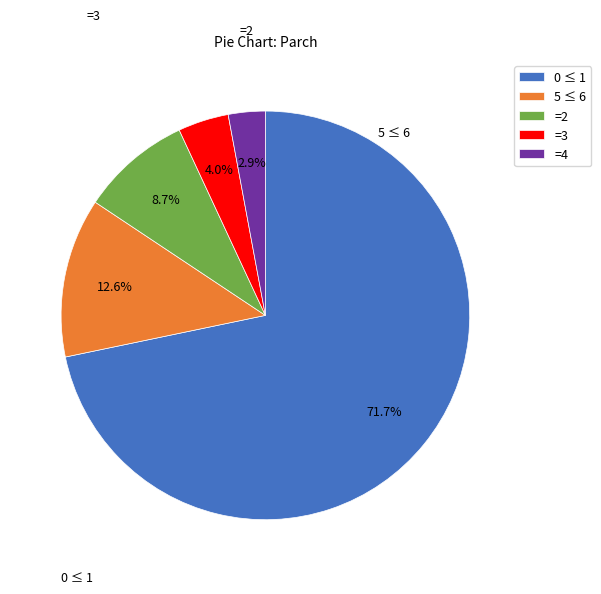

Which category accounts for the majority?

0 ≤ 1